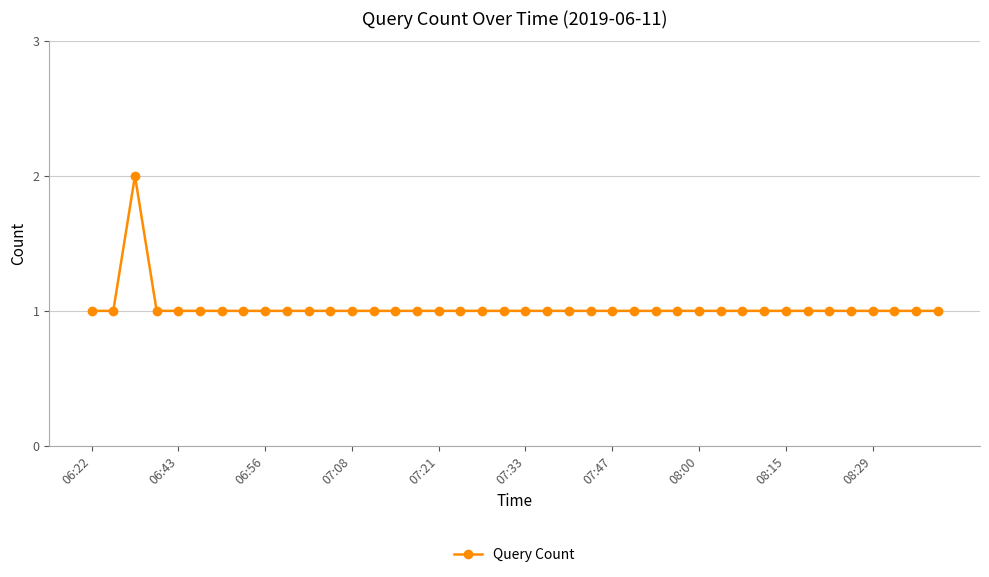

What is the value of the 4th point from the left?

1